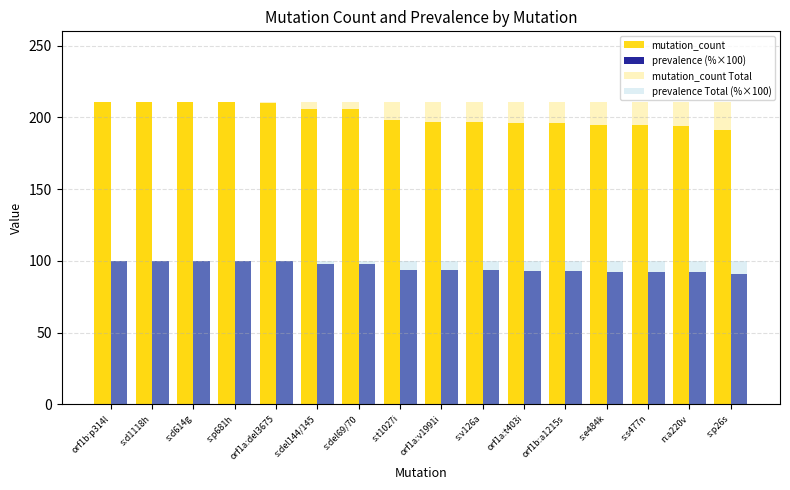

What is the difference between the maximum and minimum values in the prevalence (%×100) series?

9.5